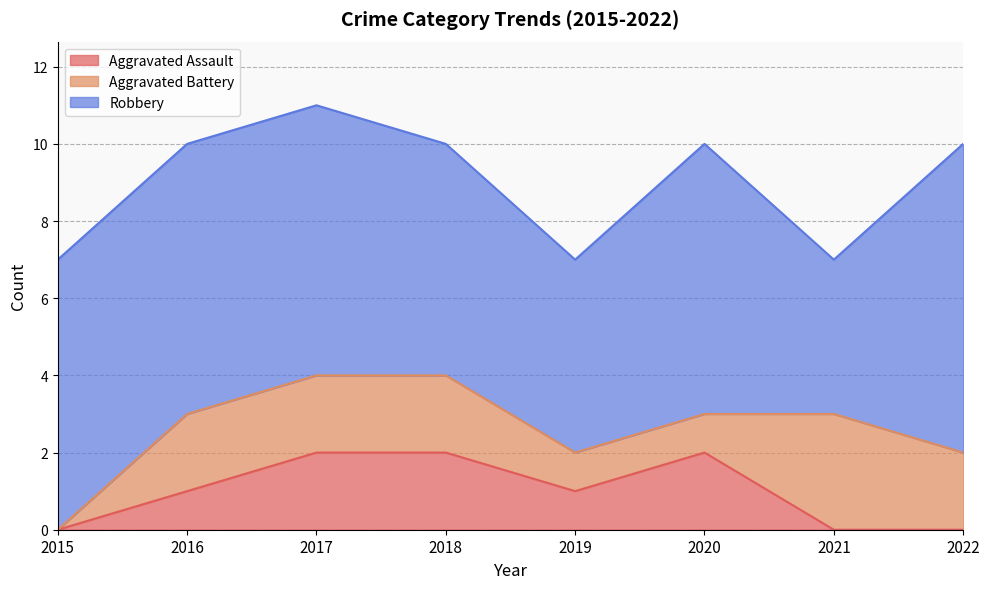

The value of Robbery at 2020 is 7. True or false?

True